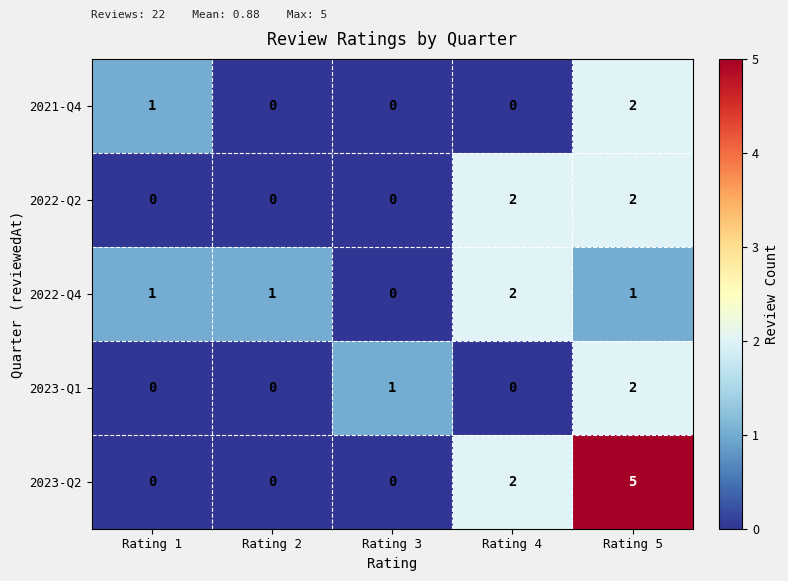

What is the difference between the highest and lowest values at Rating 5?

4